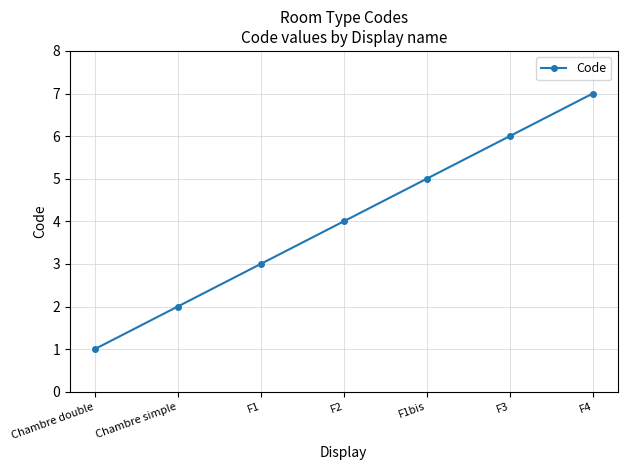

Reading left to right, transcribe all the data shown in this chart.

Chambre double=1	Chambre simple=2	F1=3	F2=4	F1bis=5	F3=6	F4=7